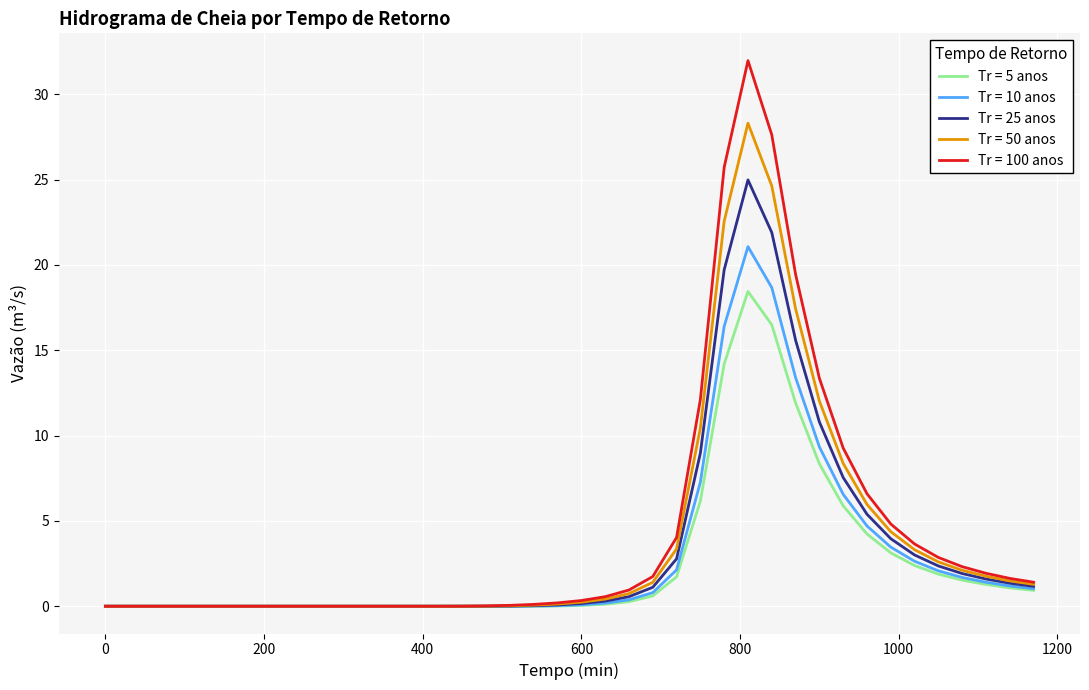

Rank the series by their maximum value, from highest to lowest.

Tr = 100 anos, Tr = 50 anos, Tr = 25 anos, Tr = 10 anos, Tr = 5 anos